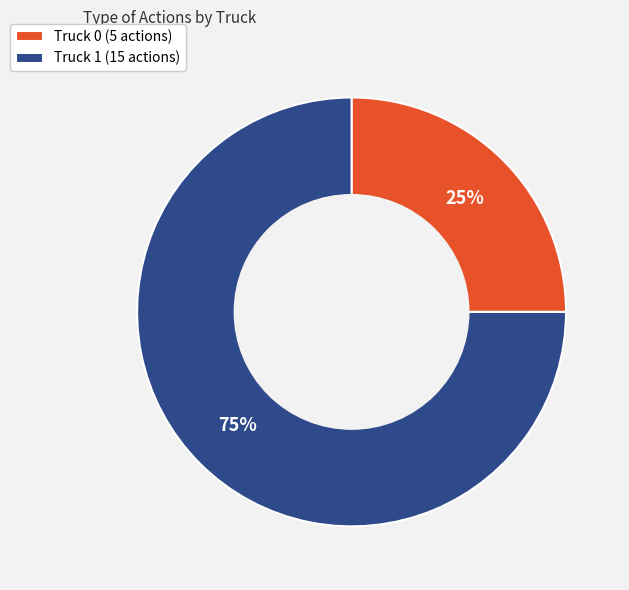

The Truck 0 slice represents 14% of the pie. True or false?

False